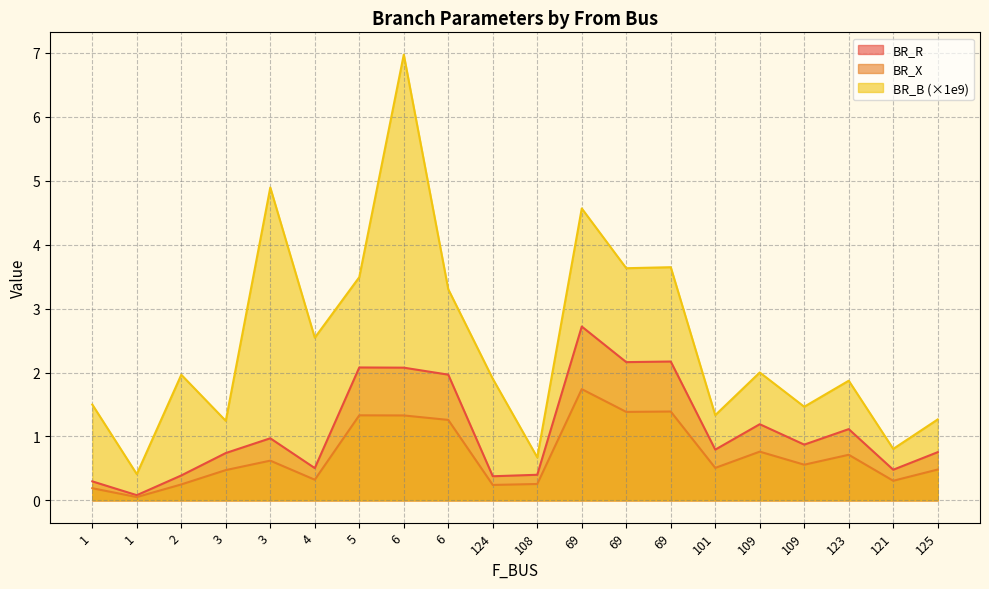

What is the sum of all BR_R values?

22.2